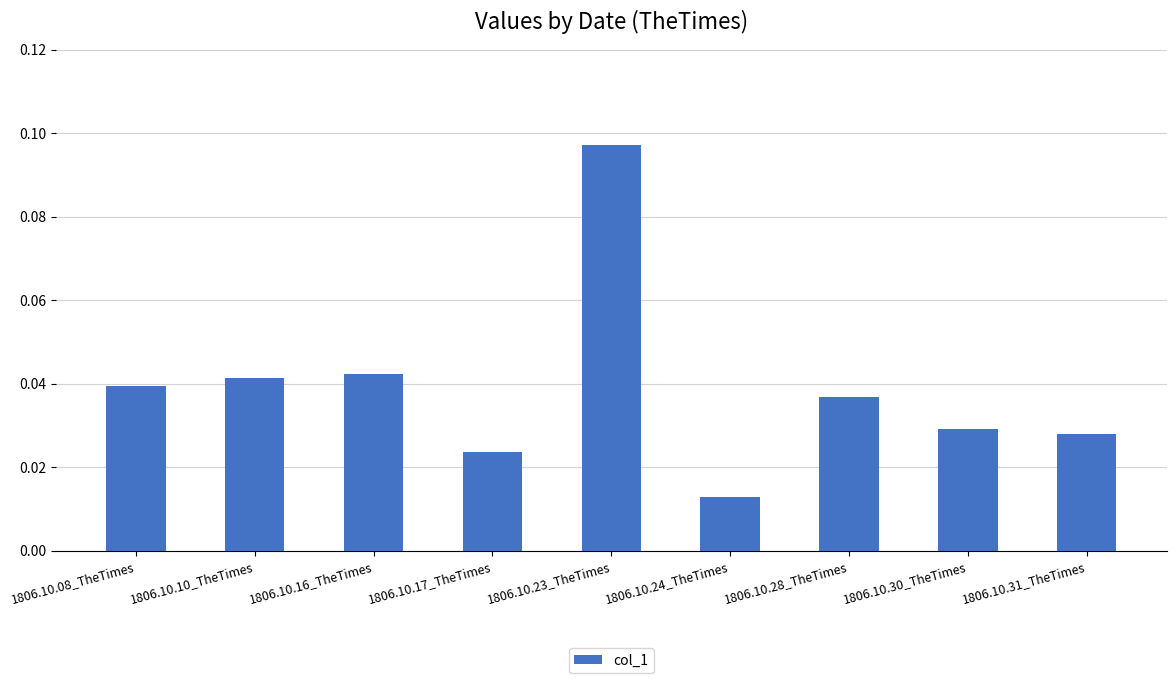

How many distinct data groups are displayed?

1